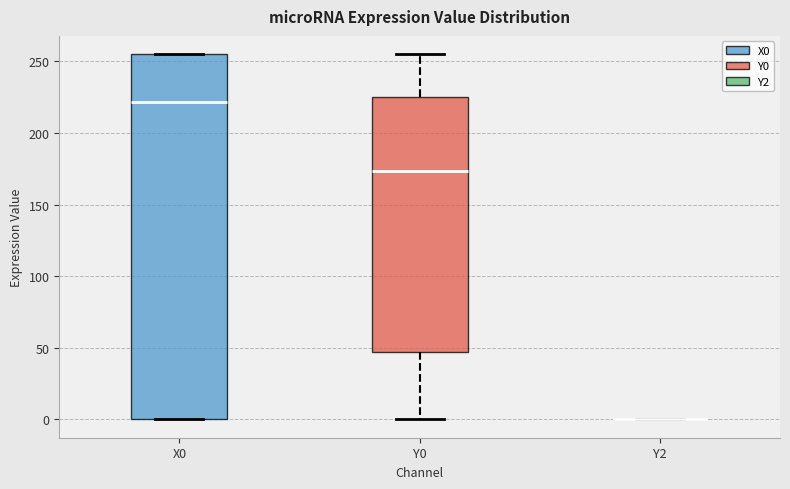

Comparing the boxes themselves (not the whiskers), which one is the tallest?

X0